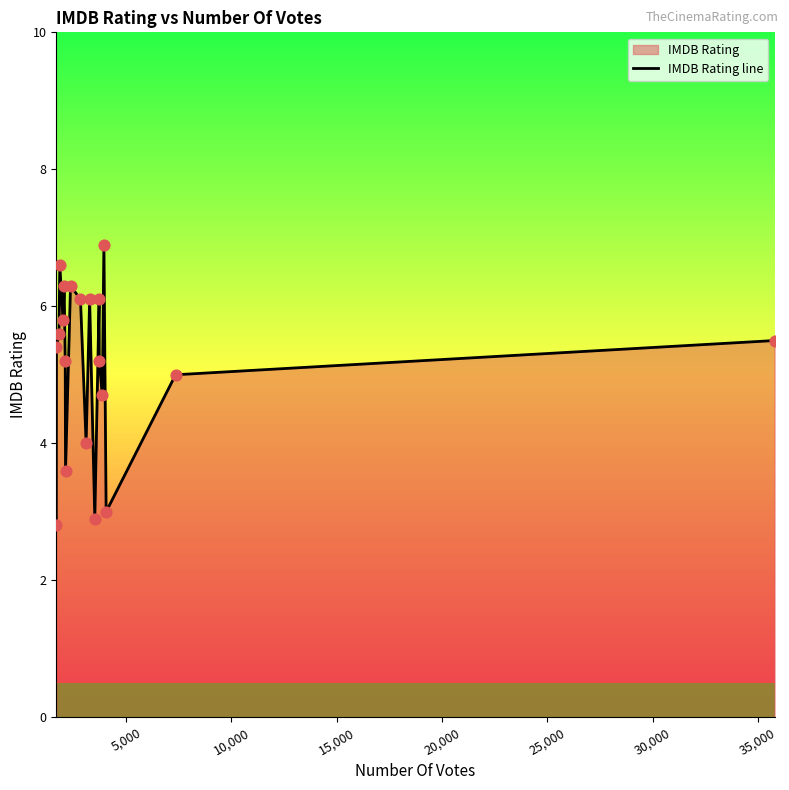

What is the difference between the maximum and minimum values?

4.1